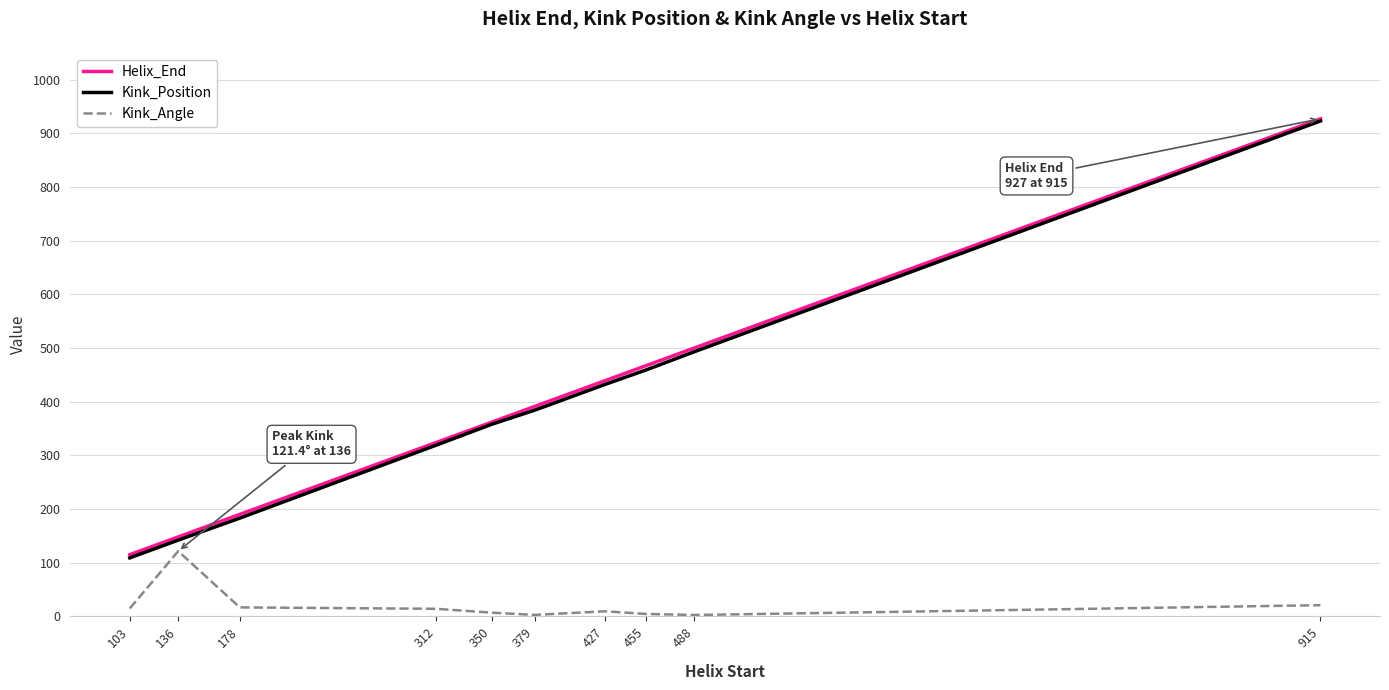

Which series has the widest spread of values?

Kink_Position